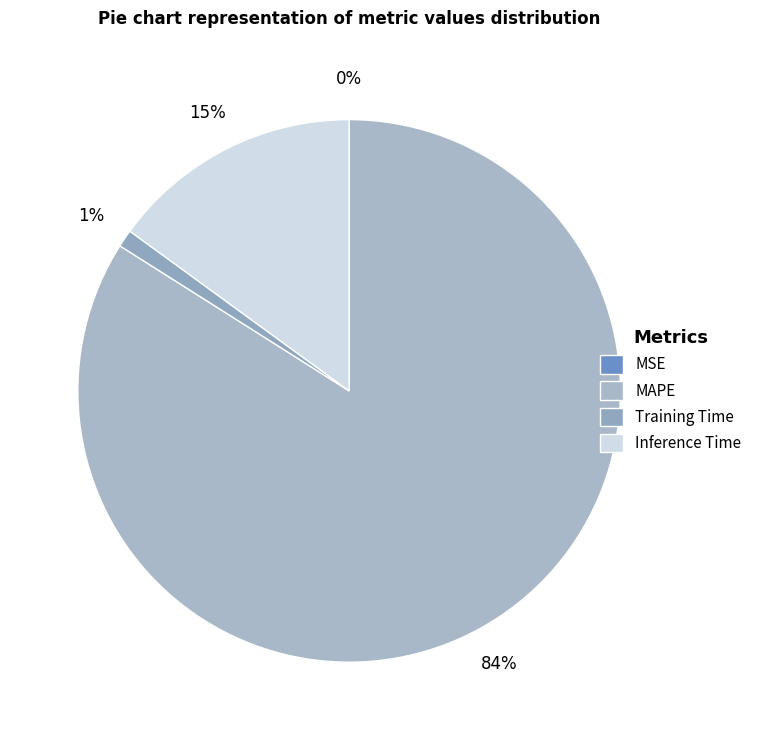

To the nearest percent, what is the difference between the largest and smallest slice percentages?

84%